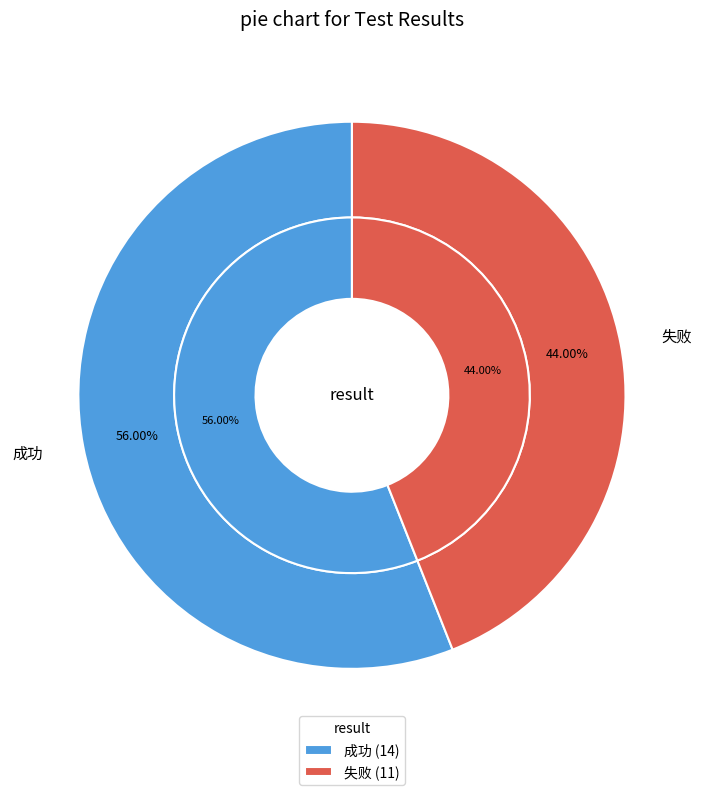

Does 成功 account for over 50% of the chart?

Yes